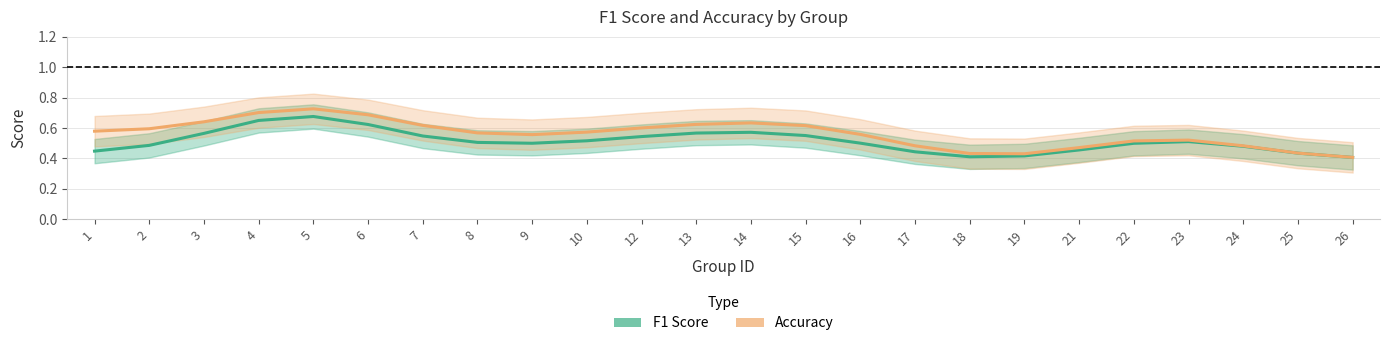

Where is accuracy_line nearest to the value 0?

26